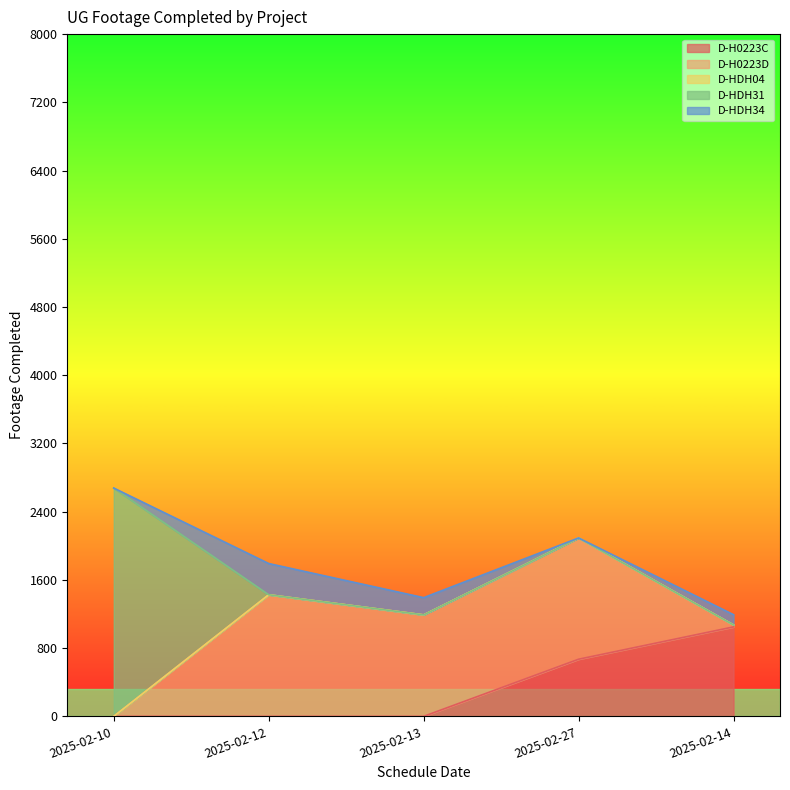

What is the sum of the D-HDH34 values at 2025-02-13 and 2025-02-14?

322